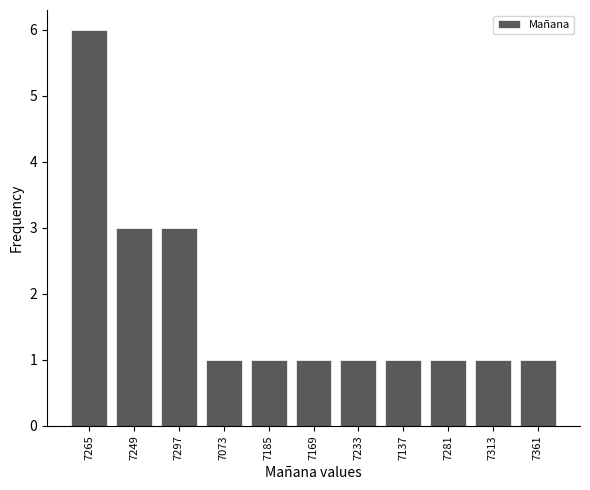

What is the average value?

2